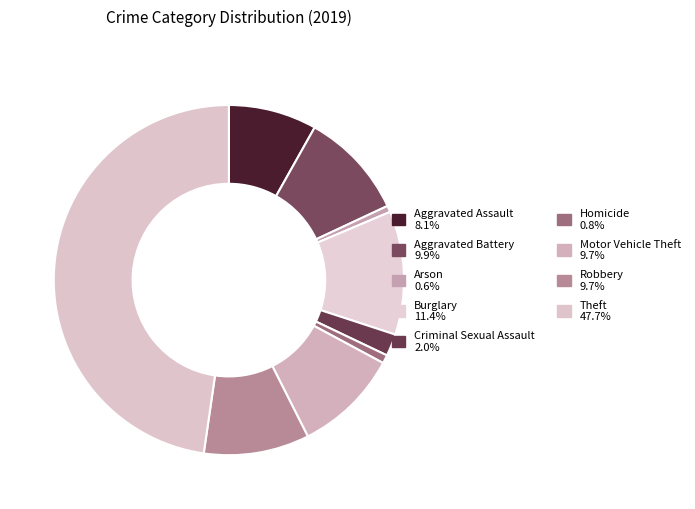

How many segments does this pie chart have?

9